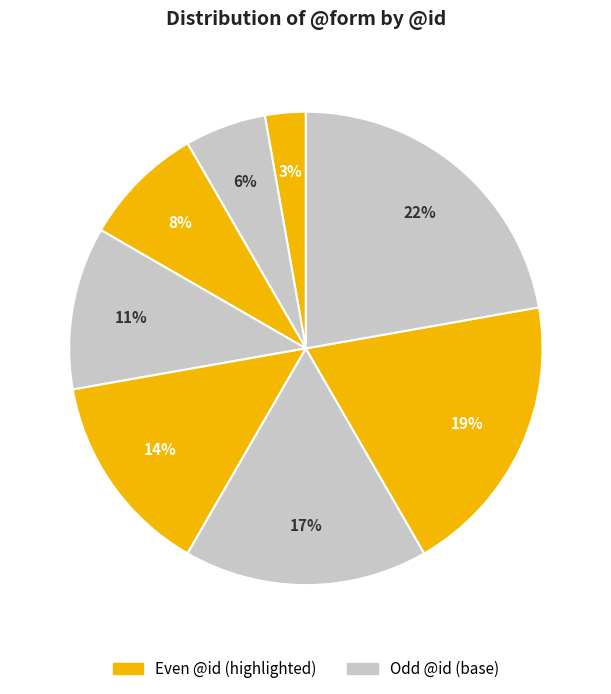

Is there any slice that represents more than half of the pie?

No